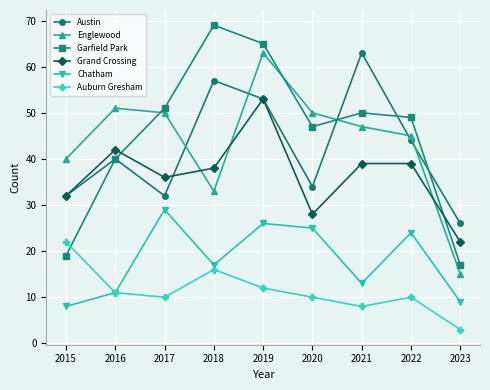

After their last crossing, which series has the higher values: Auburn Gresham or Garfield Park?

Garfield Park